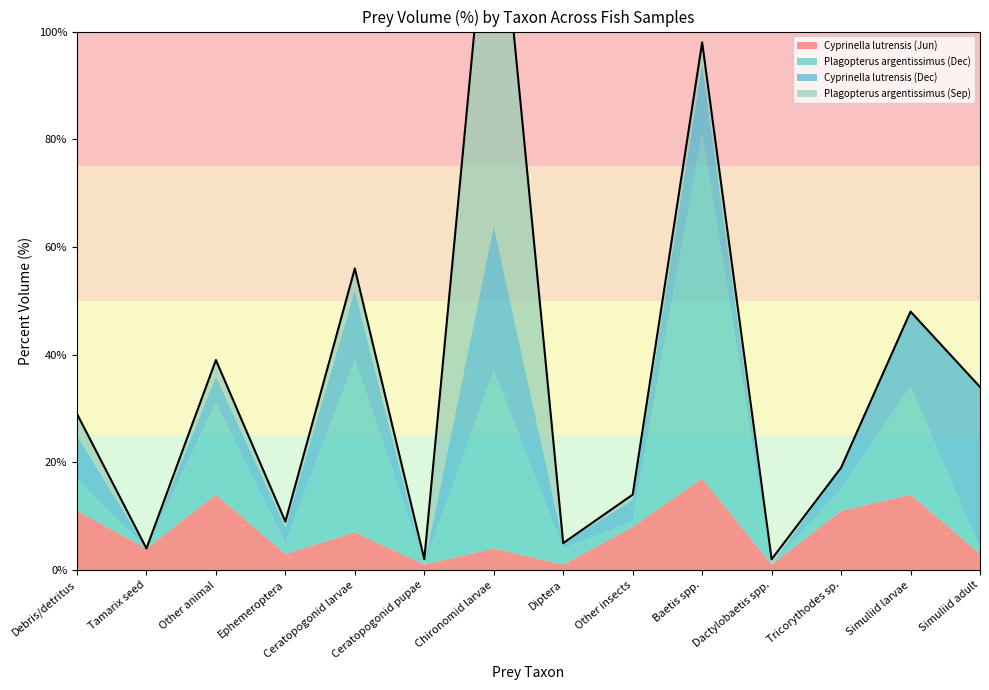

Rank the series at Tamarix seed from lowest to highest value.

Plagopterus_argentissimus_Dec, Cyprinella_lutrensis_Dec, Plagopterus_argentissimus_Sep, Cyprinella_lutrensis_Jun